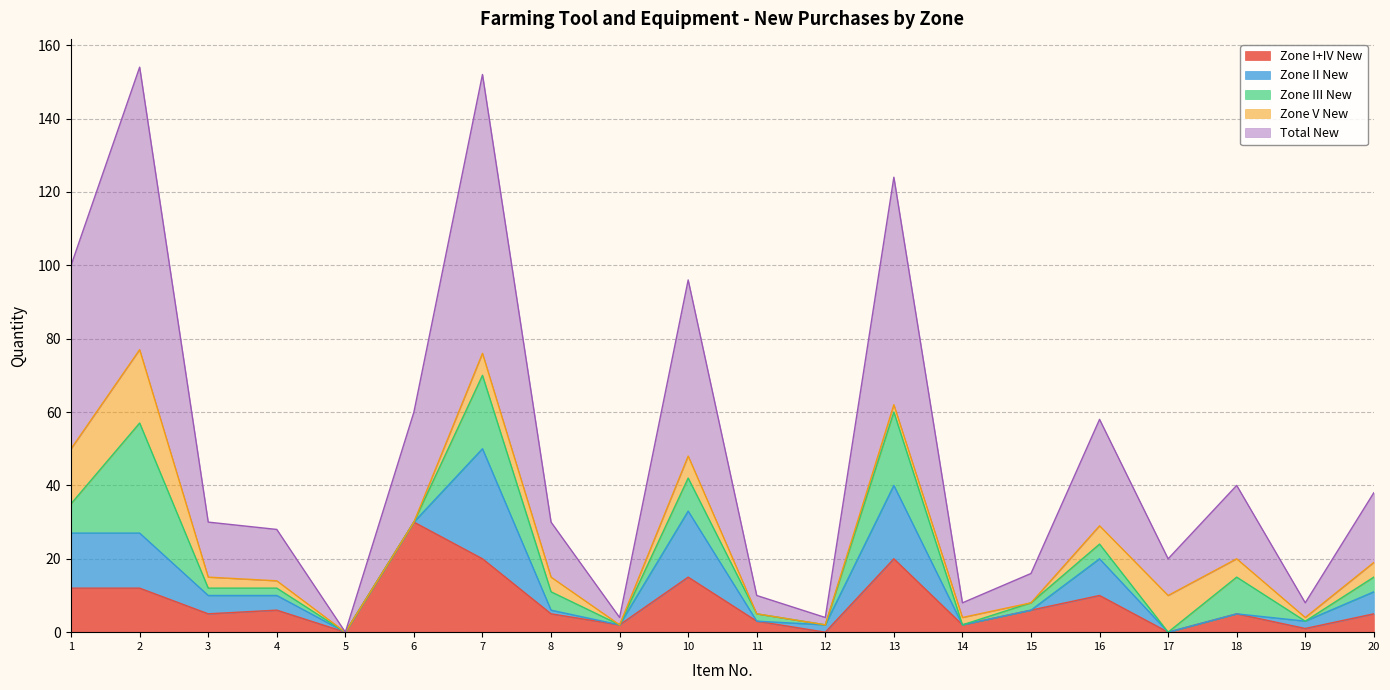

True or false: Zone II New has a value of 5 at 3.

True